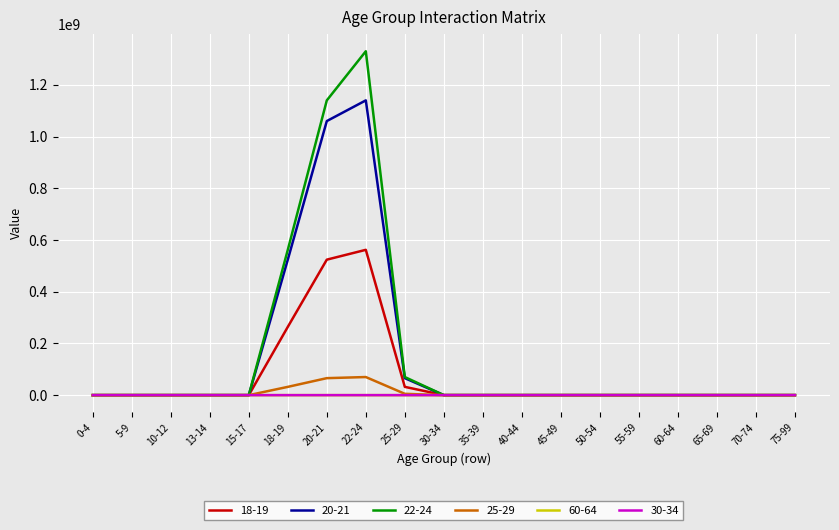

Which series changed the most between 18-19 and 30-34?

22-24